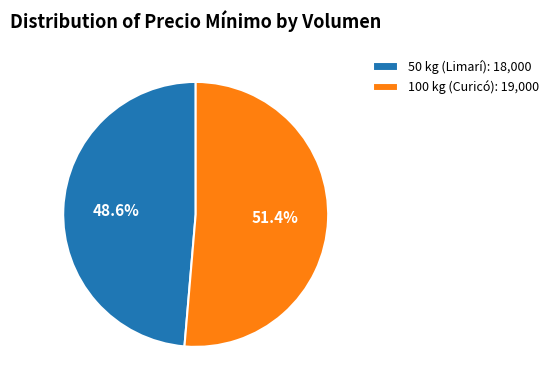

To the nearest percent, what percentage of the pie is 100 kg (Curicó)?

51%